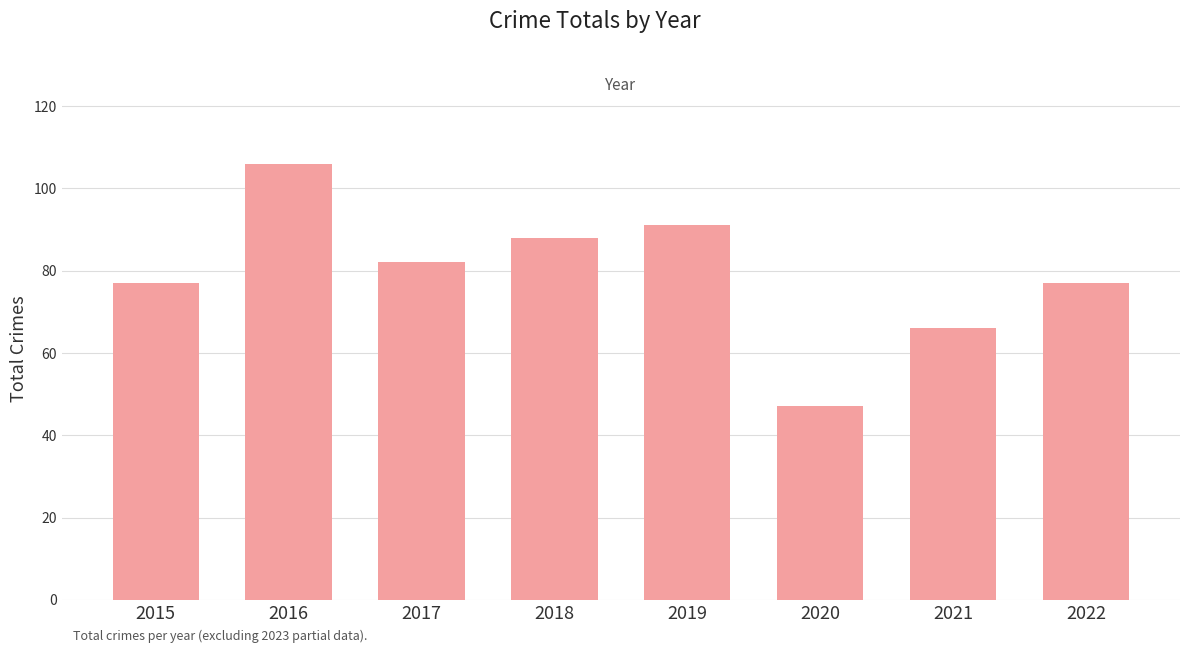

What is the value of the 8th bar from the left?

77